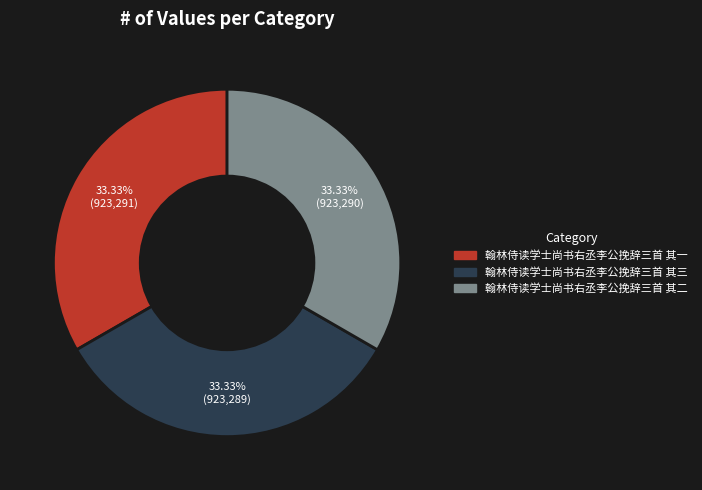

Does 翰林侍读学士尚书右丞李公挽辞三首 其一 represent more than half of the total?

No